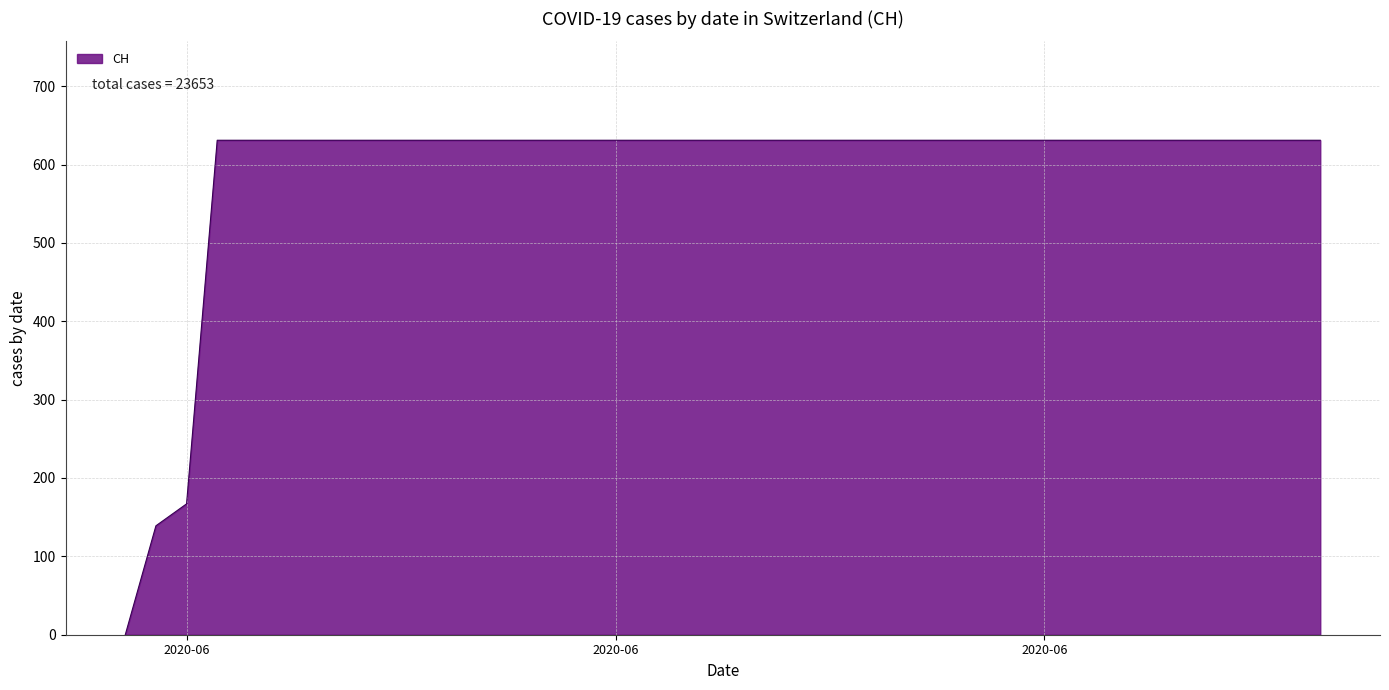

How many values are below 631?

3